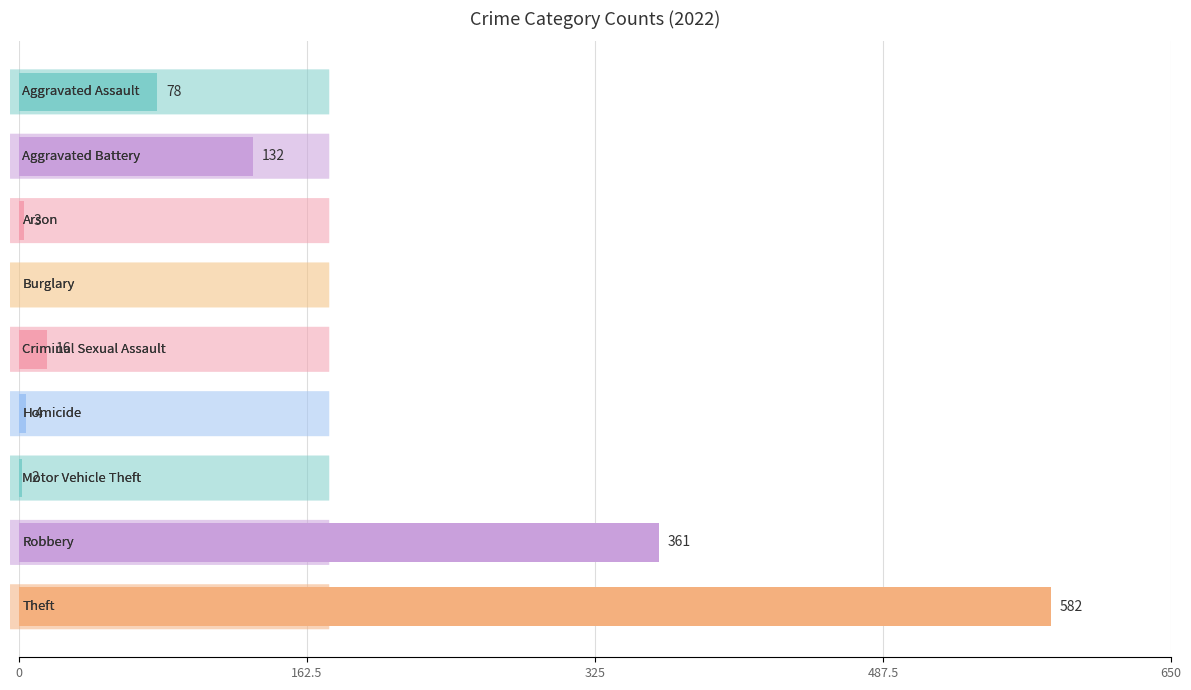

What is the greatest value displayed?

582